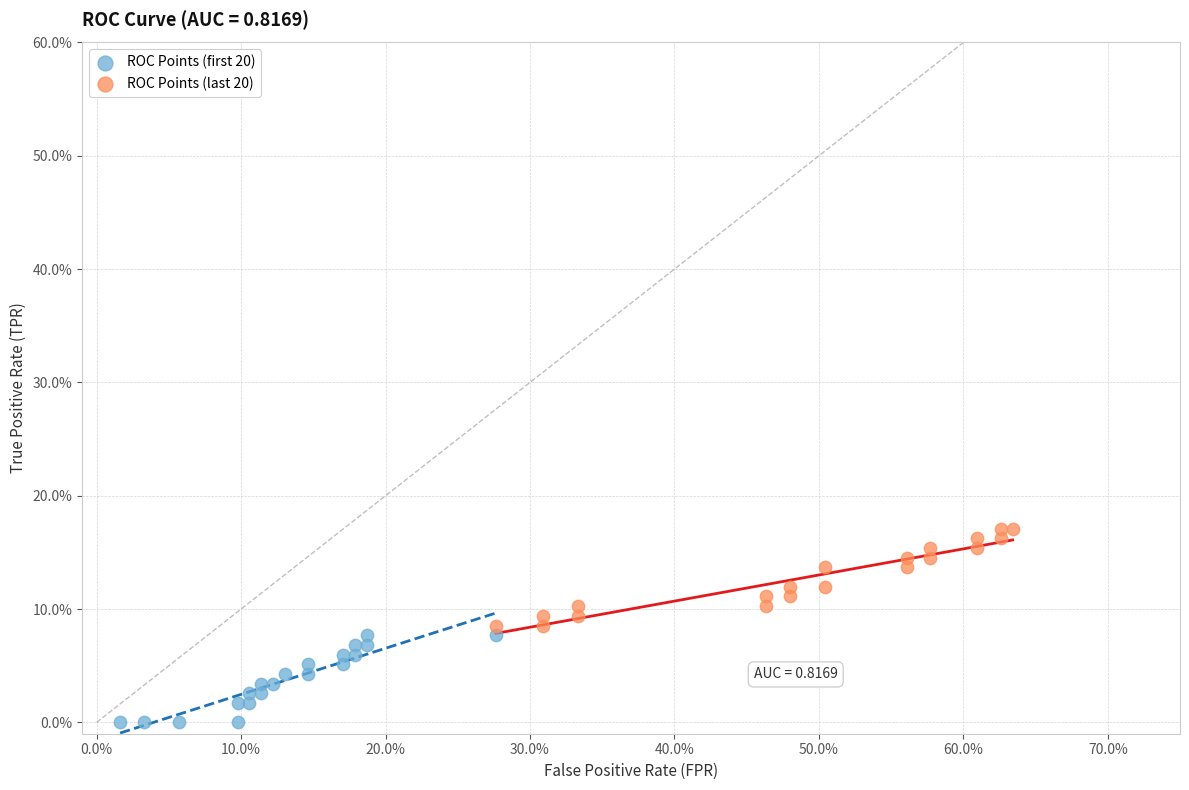

What are all the series names shown in the legend?

ROC Points (first 20), ROC Points (last 20)